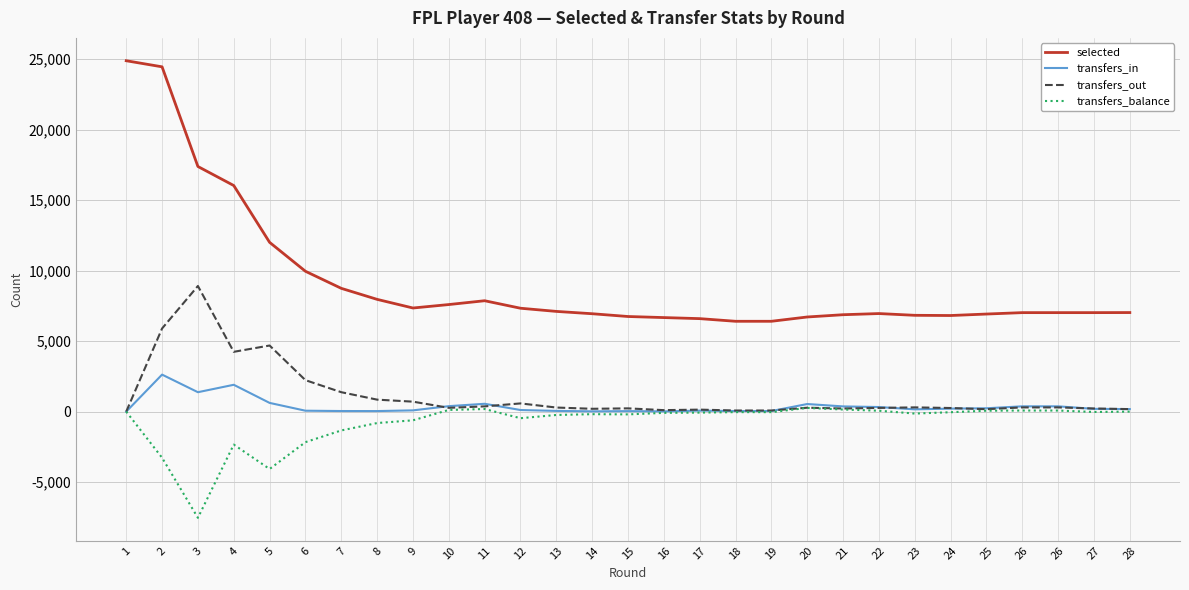

True or false: transfers_in and transfers_balance intersect in this chart.

False